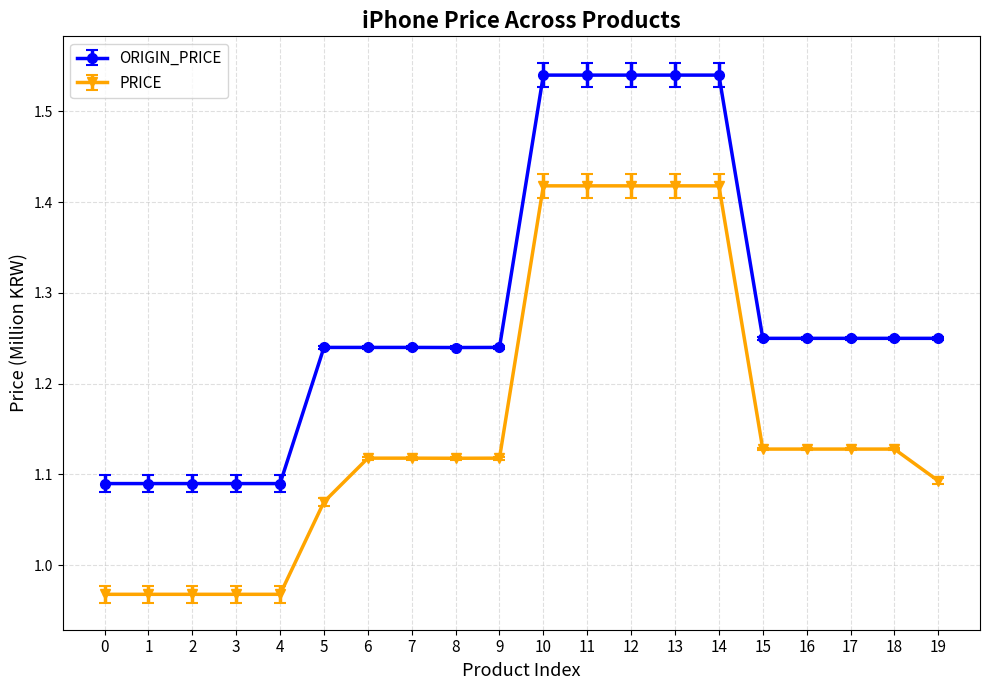

Which series has the largest total across all categories?

ORIGIN_PRICE